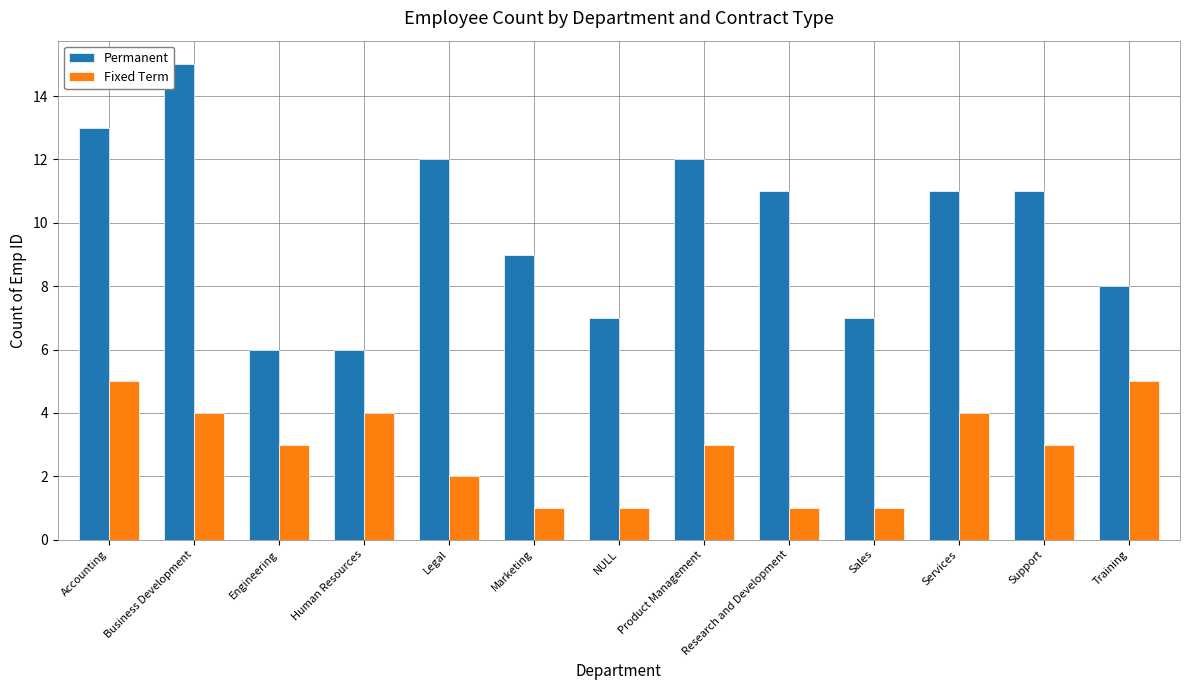

Is the value of Permanent at Engineering greater than the value of Fixed Term at Services?

Yes